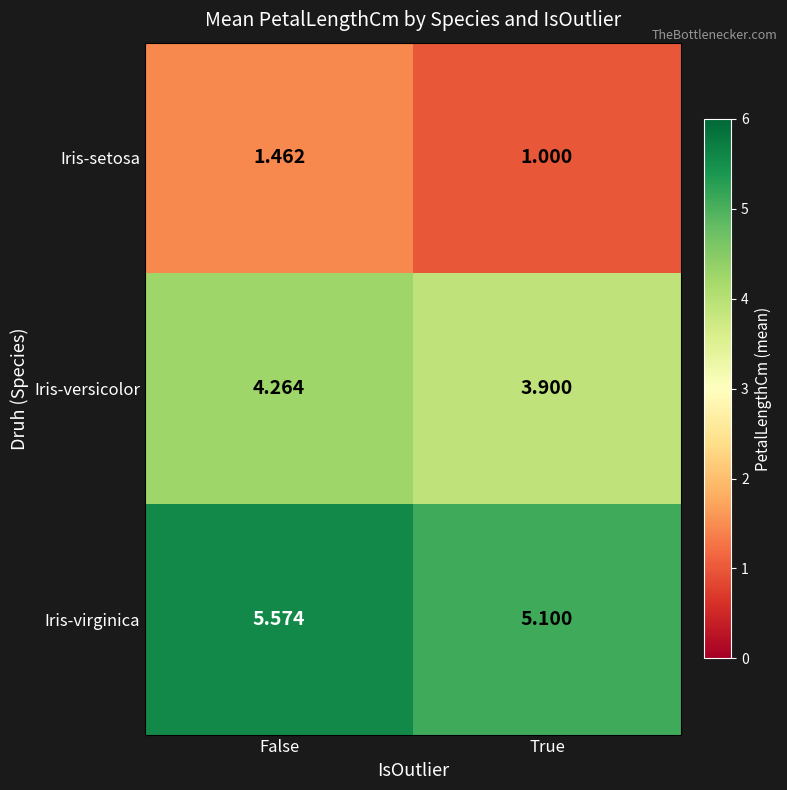

At True, list the series in order from largest to smallest.

Iris-virginica, Iris-versicolor, Iris-setosa